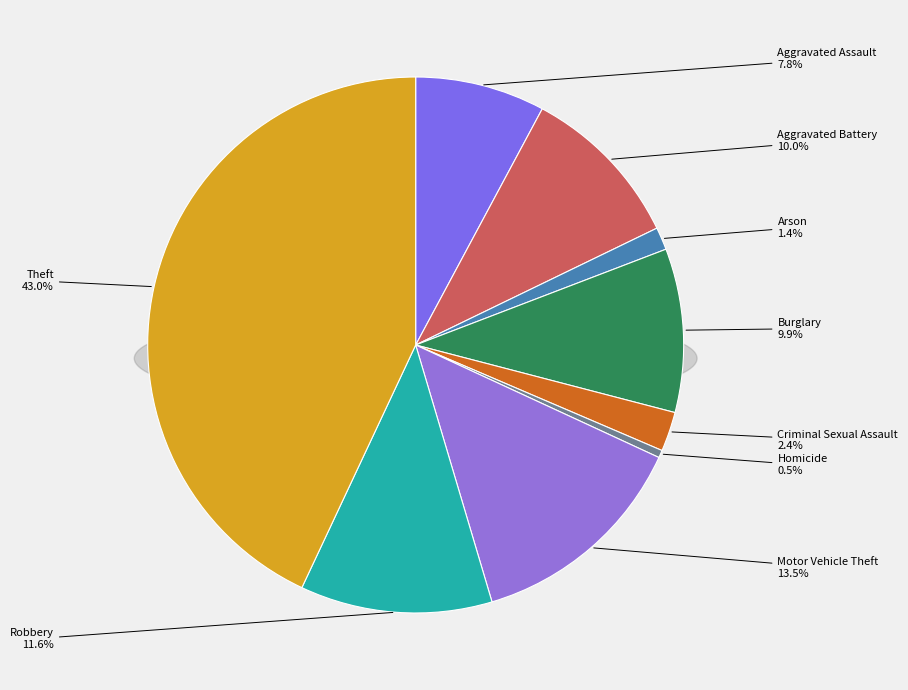

Is there a majority slice in this chart?

No